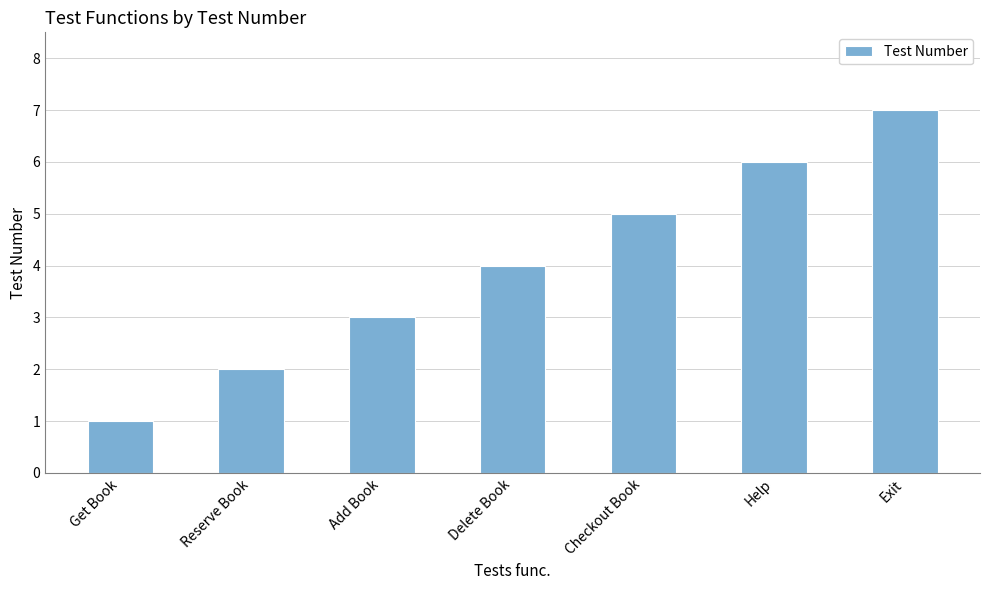

Rank the categories by value from highest to lowest.

Exit, Help, Checkout Book, Delete Book, Add Book, Reserve Book, Get Book